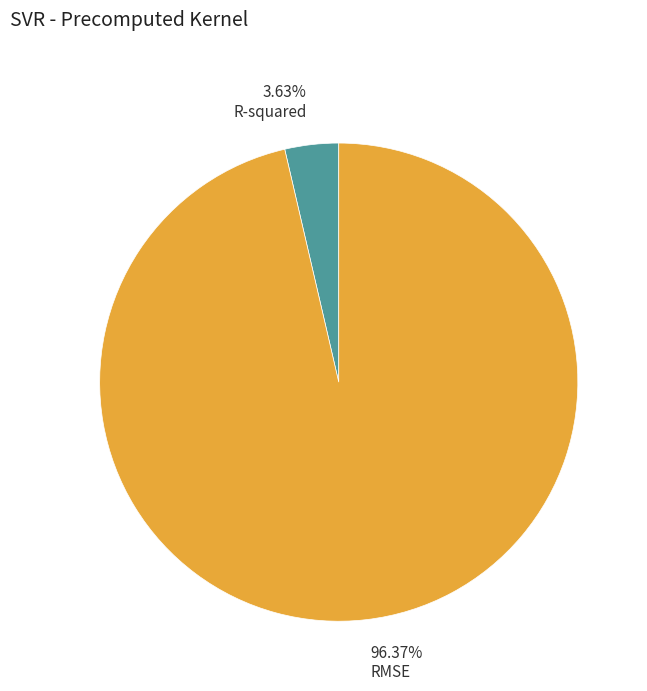

What is the smallest slice in the pie chart?

3.63% R-squared